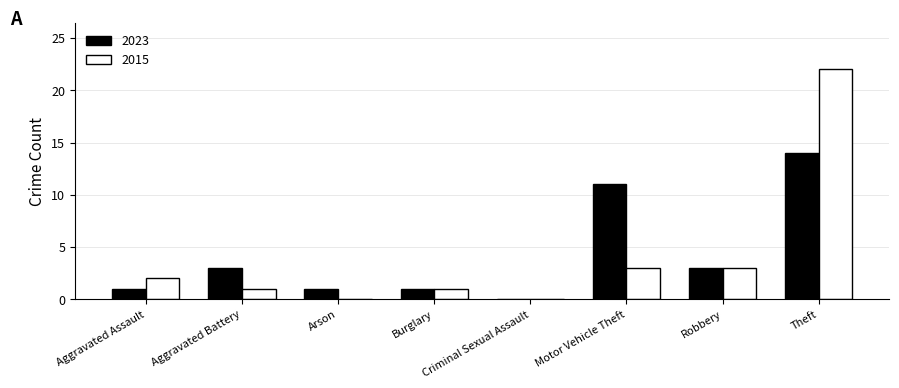

How many series are shown in this chart?

2